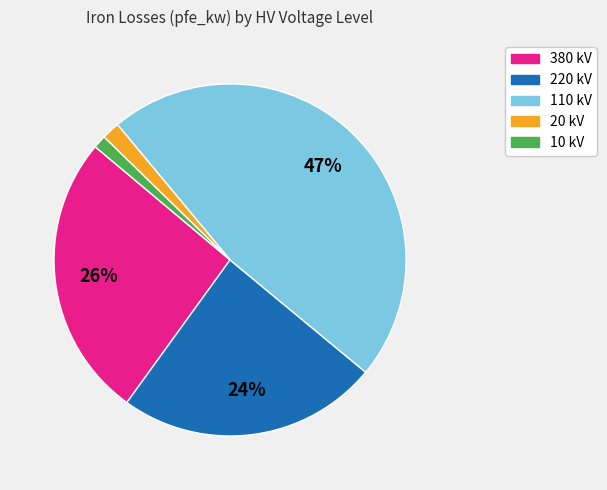

To the nearest percent, what is the difference between the largest and smallest slice percentages?

46%